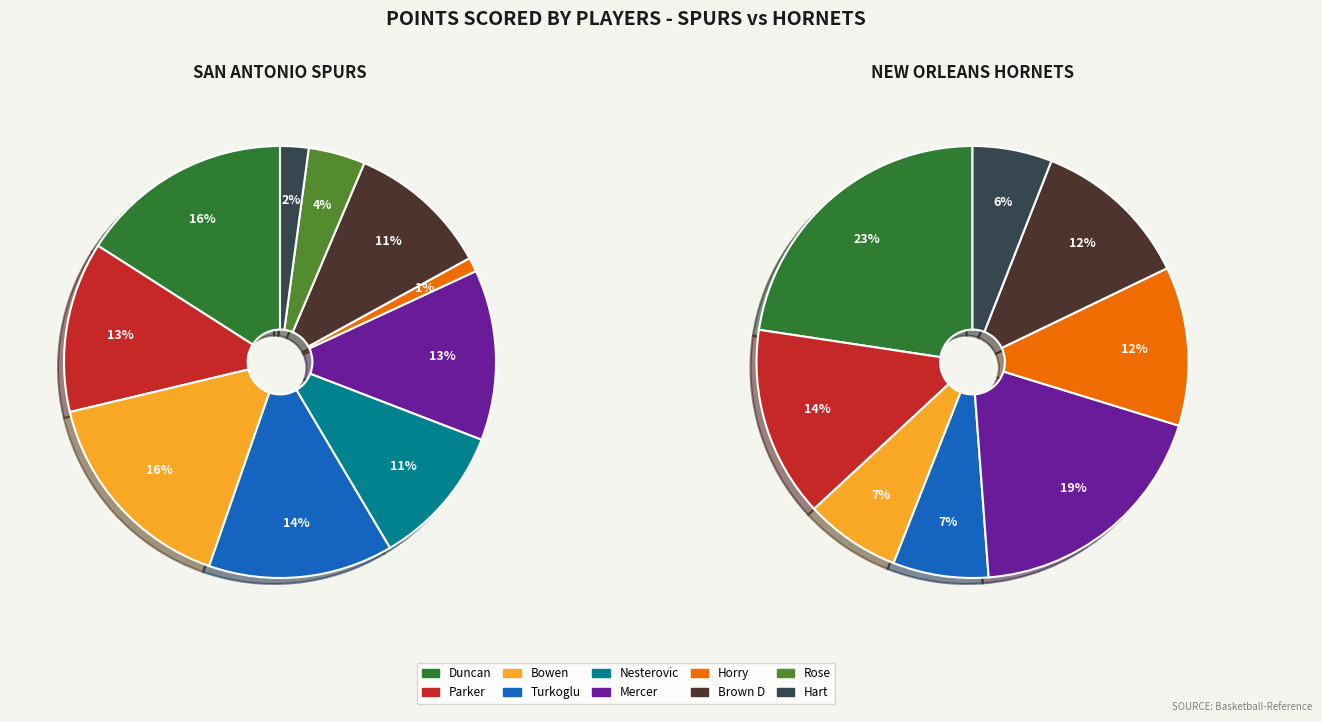

To the nearest percent, what is the average slice percentage?

10%